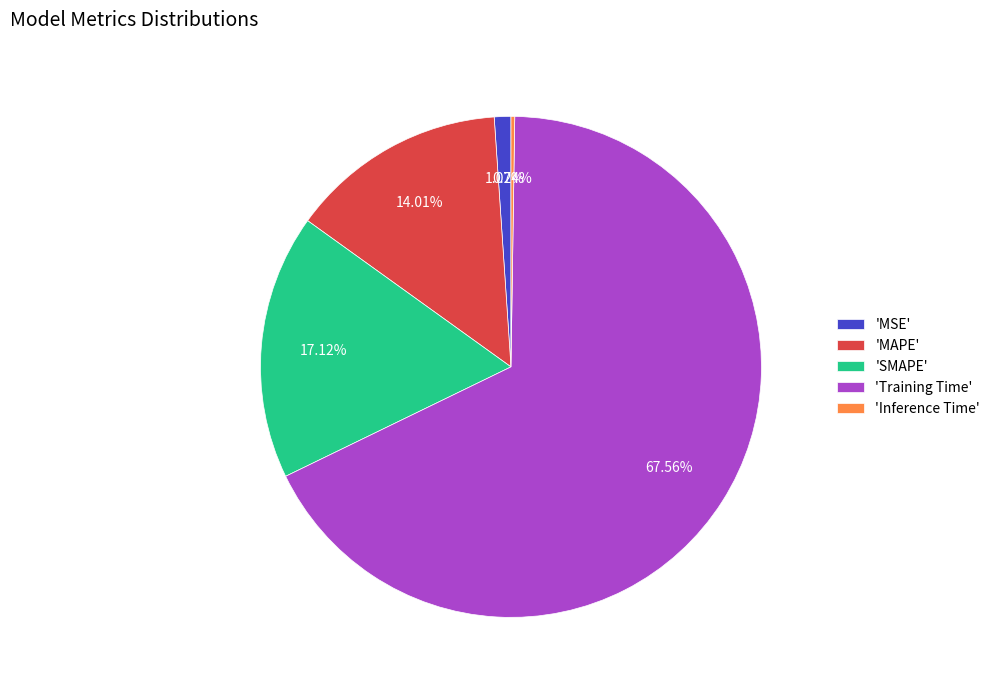

Which category has the biggest portion of the pie?

'Training Time'